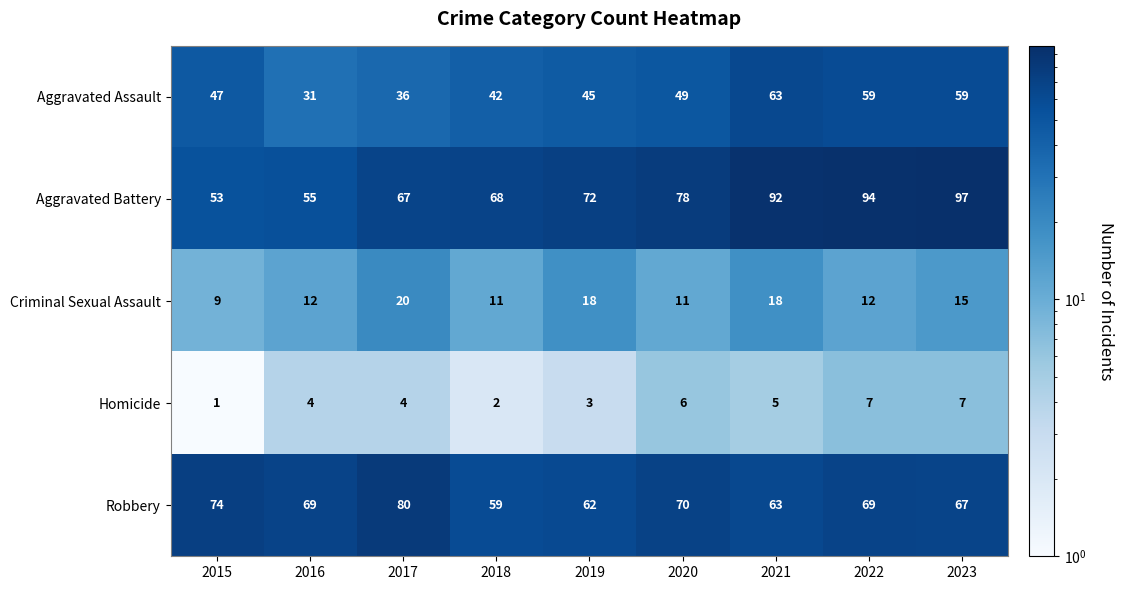

Rank the series by their maximum value, from highest to lowest.

Aggravated Battery, Robbery, Aggravated Assault, Criminal Sexual Assault, Homicide